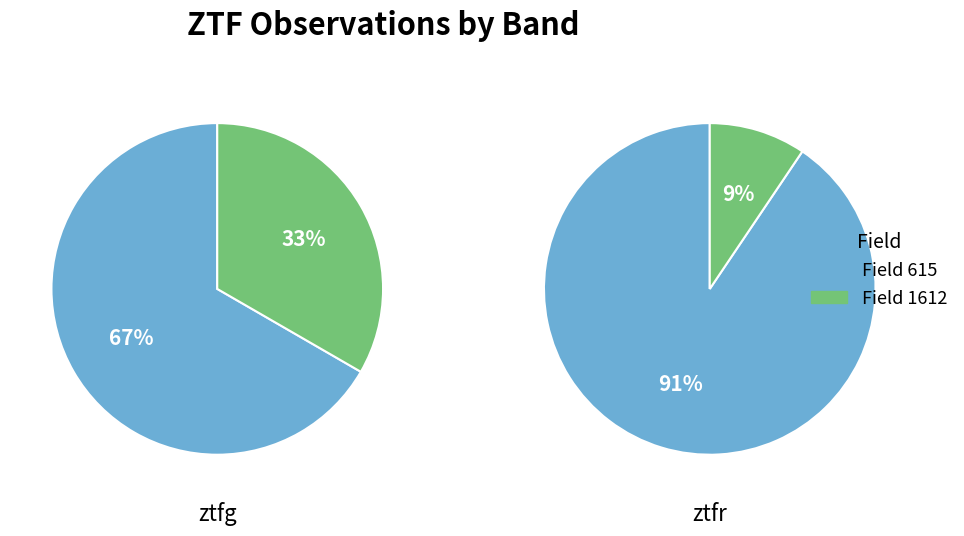

To the nearest percent, what percentage of the pie is ztfg?

54%